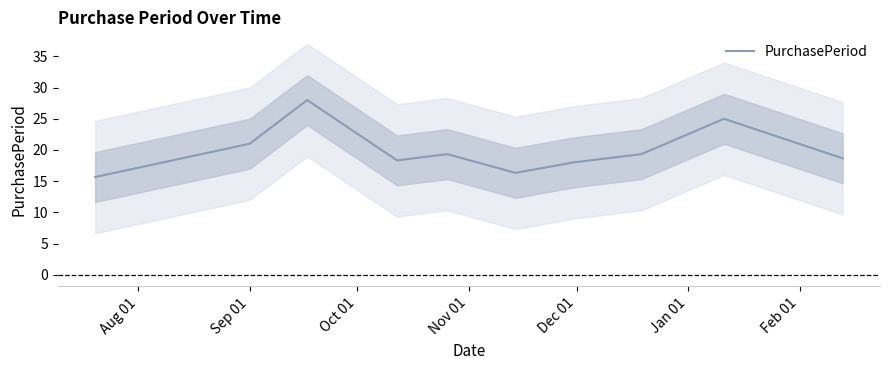

What is the difference between the maximum and second lowest values?

11.7